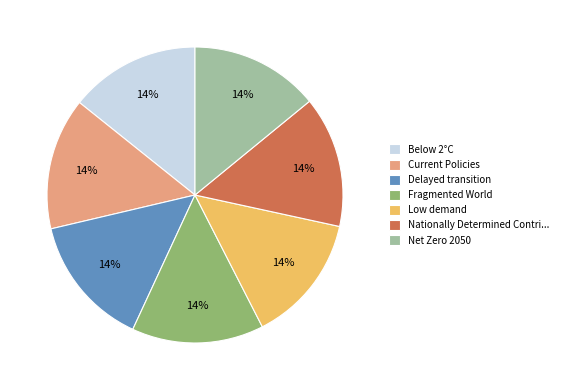

Does any single category account for the majority?

No